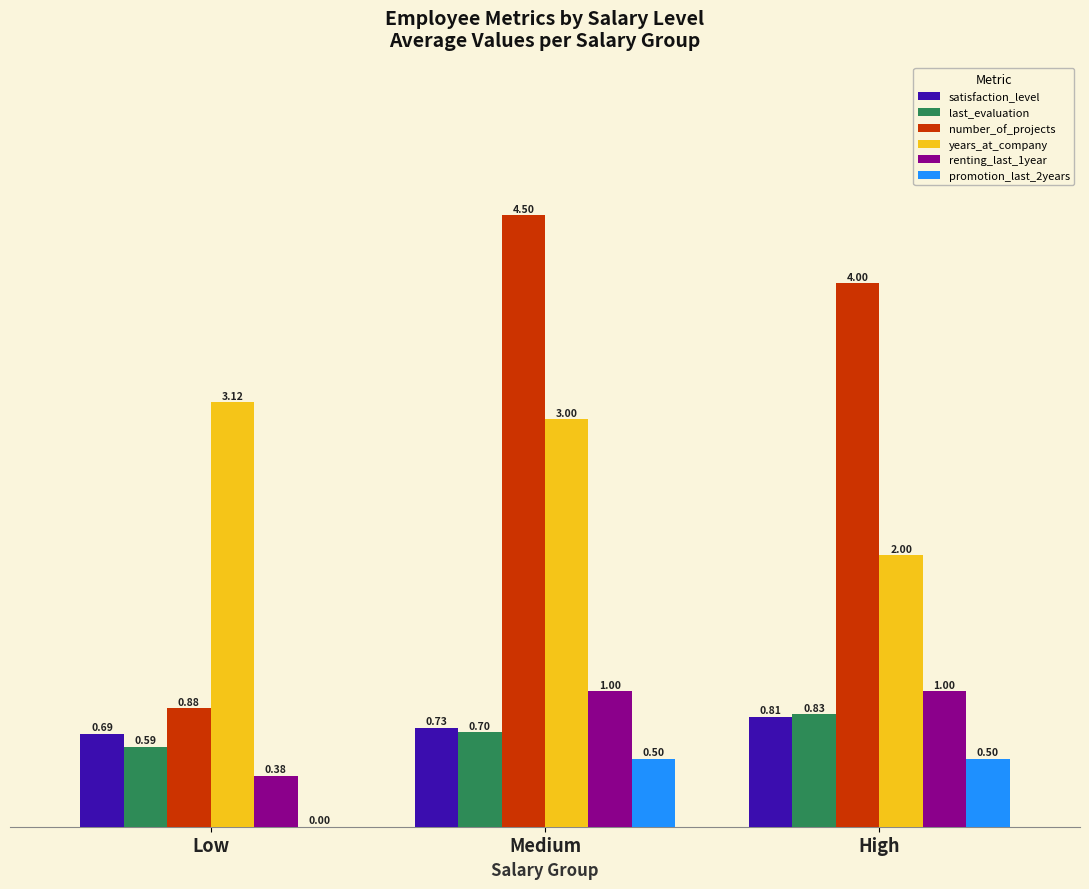

Which category has the highest value in the years_at_company series?

Low